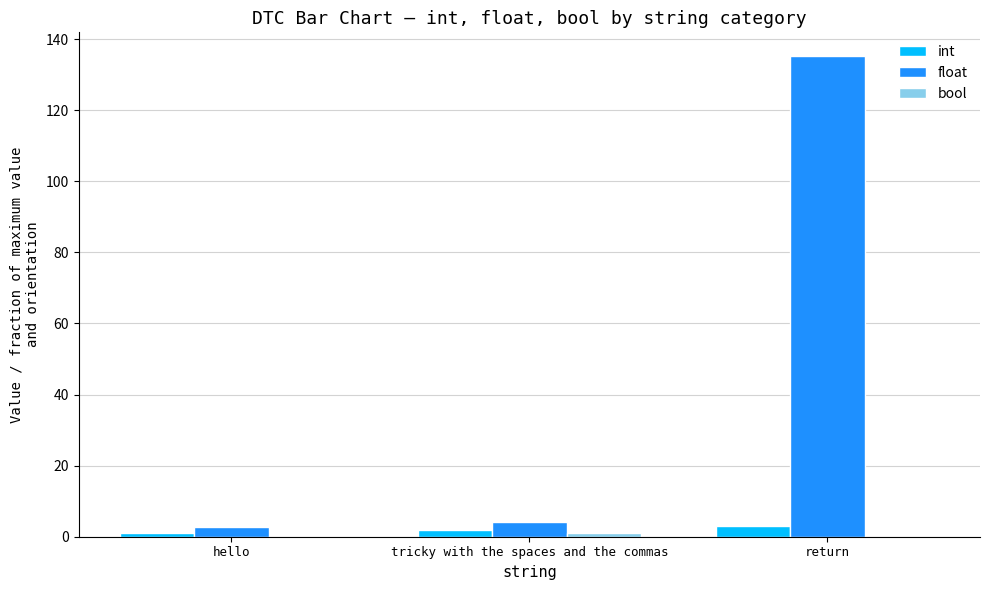

Which series changed the most between hello and return?

float